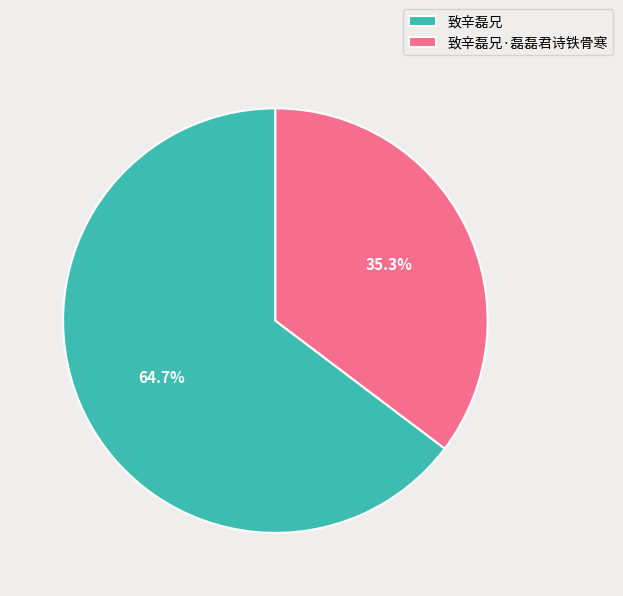

Which category has the biggest portion of the pie?

致辛磊兄